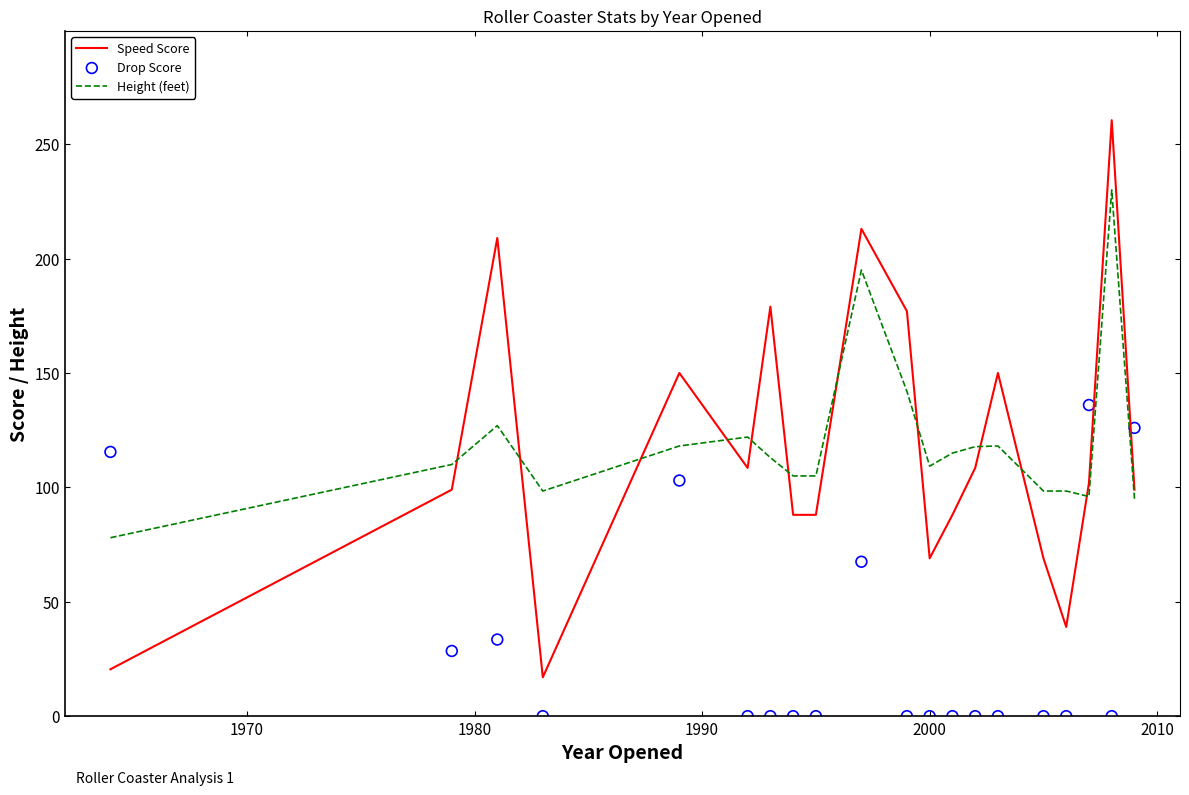

True or false: Height (feet) and Speed Score cross at least once.

True